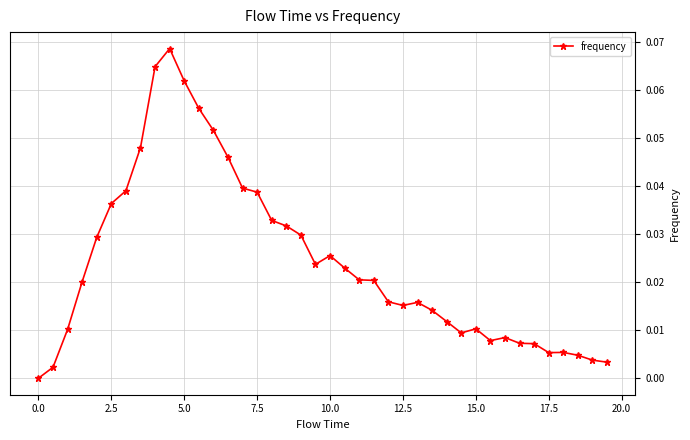

True or false: the data has more than 1 interior local peaks.

True